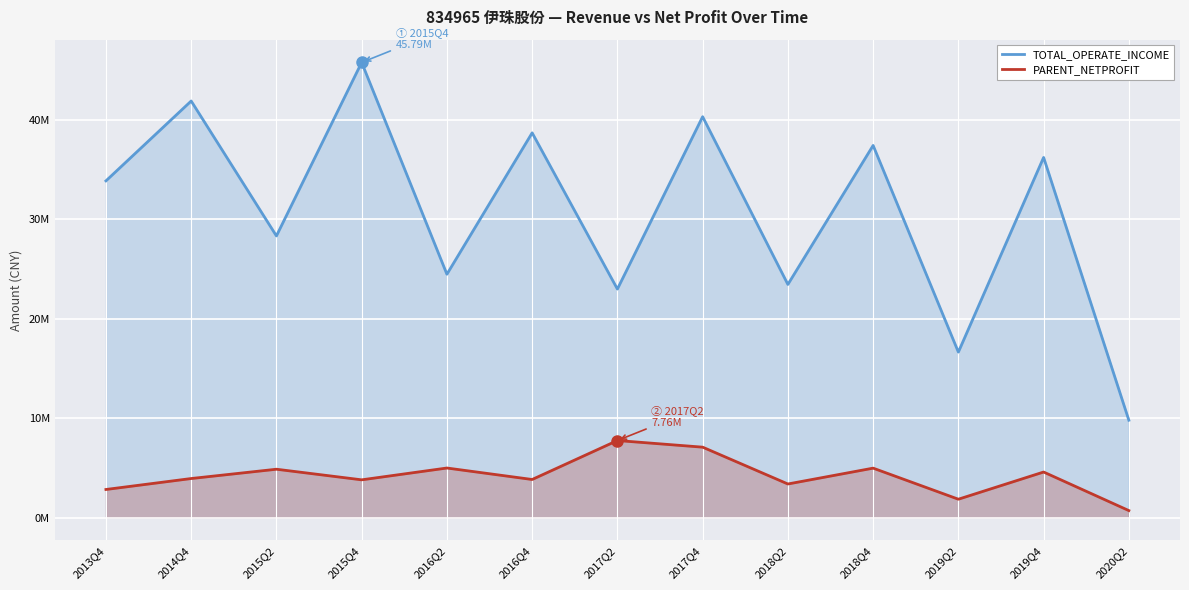

What is the greatest value displayed?

45790392.7